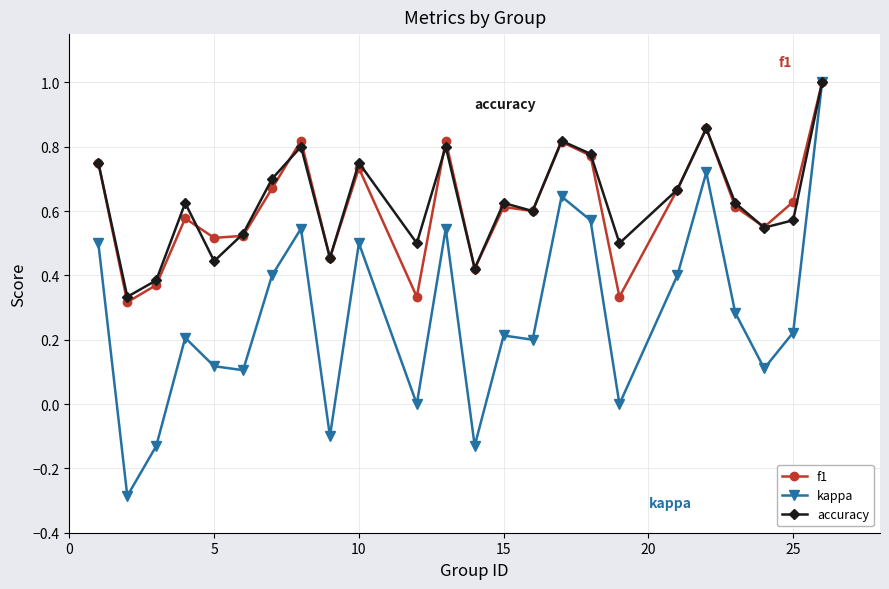

What is the minimum value shown in the chart?

-0.3